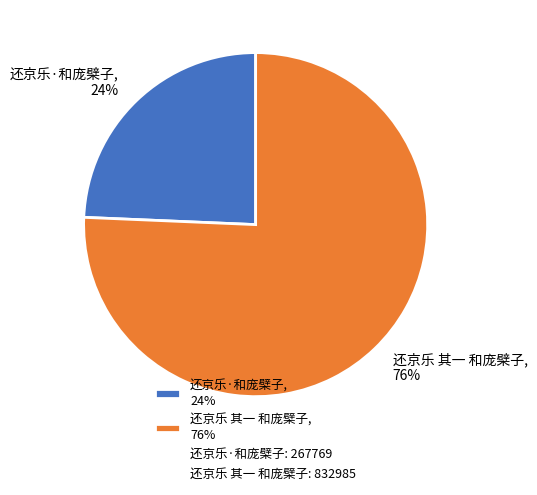

To the nearest percent, what is the combined percentage of 还京乐 其一 和庞檗子 and 还京乐·和庞檗子?

100%